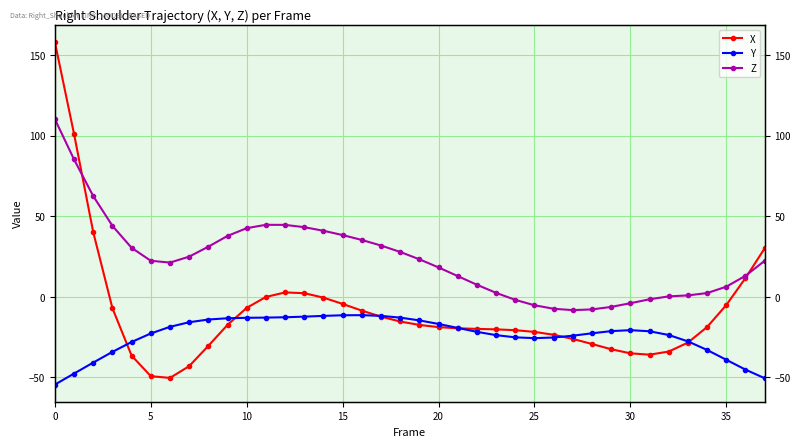

How many negative values does the Z series have?

8